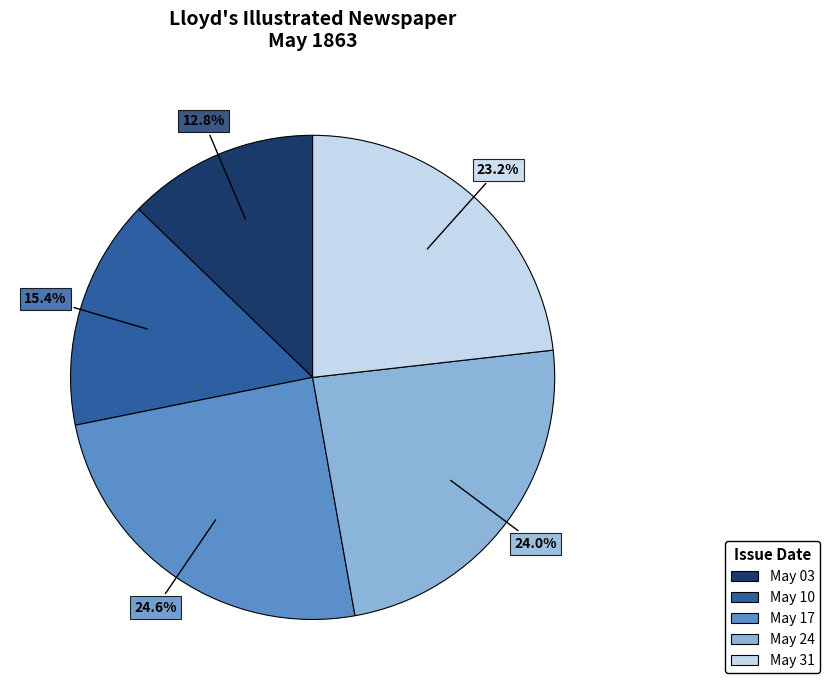

Does any single category account for the majority?

No